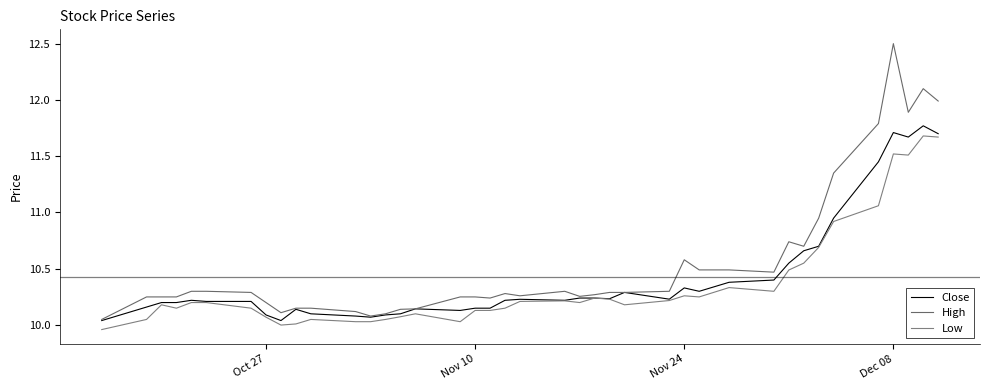

Does the chart have visible grid lines?

No